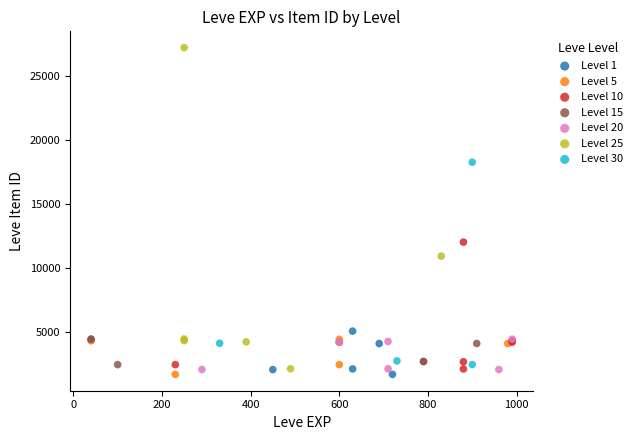

What are all the series names shown in the legend?

Level 1, Level 5, Level 10, Level 15, Level 20, Level 25, Level 30